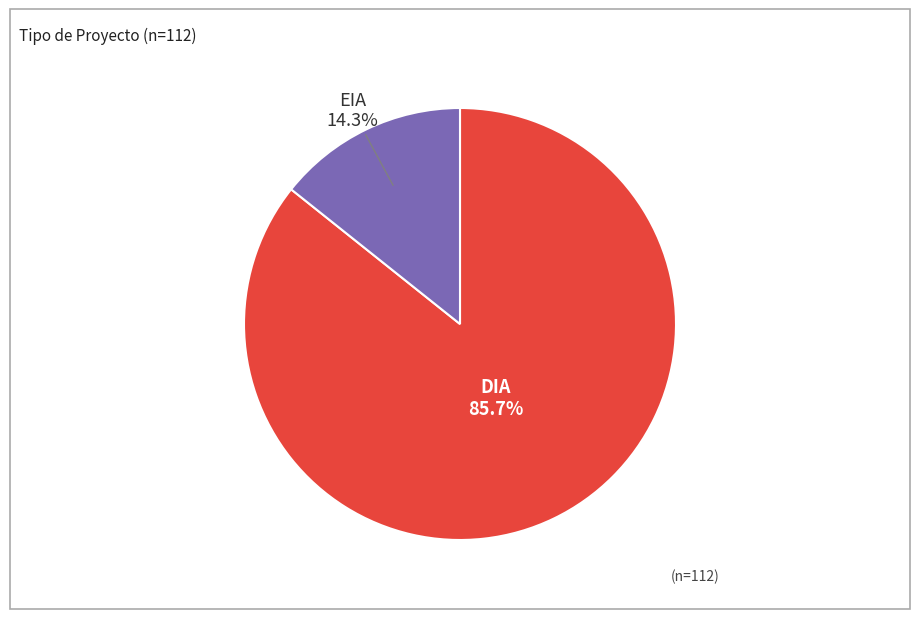

How many segments does this pie chart have?

2